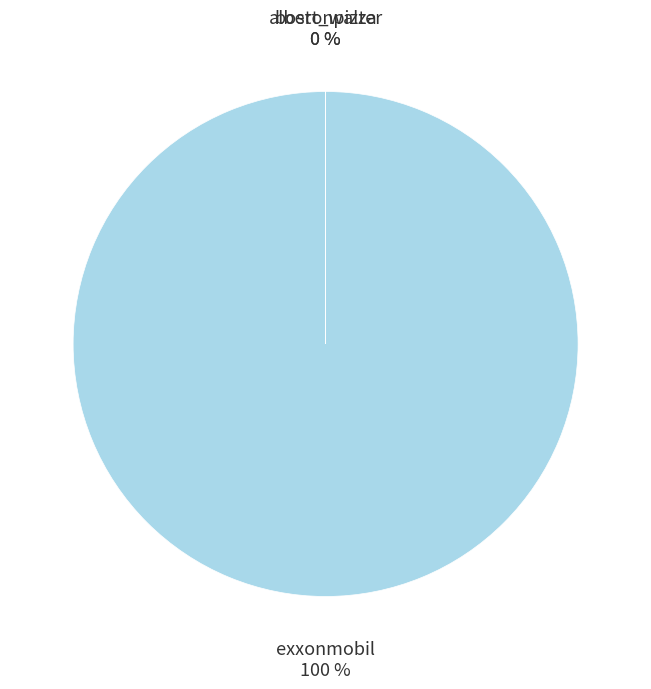

To the nearest percent, what is the average slice percentage?

33%